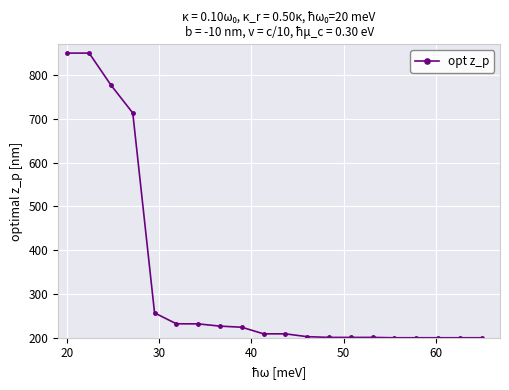

What is the value of the 7th point from the left?

231.7